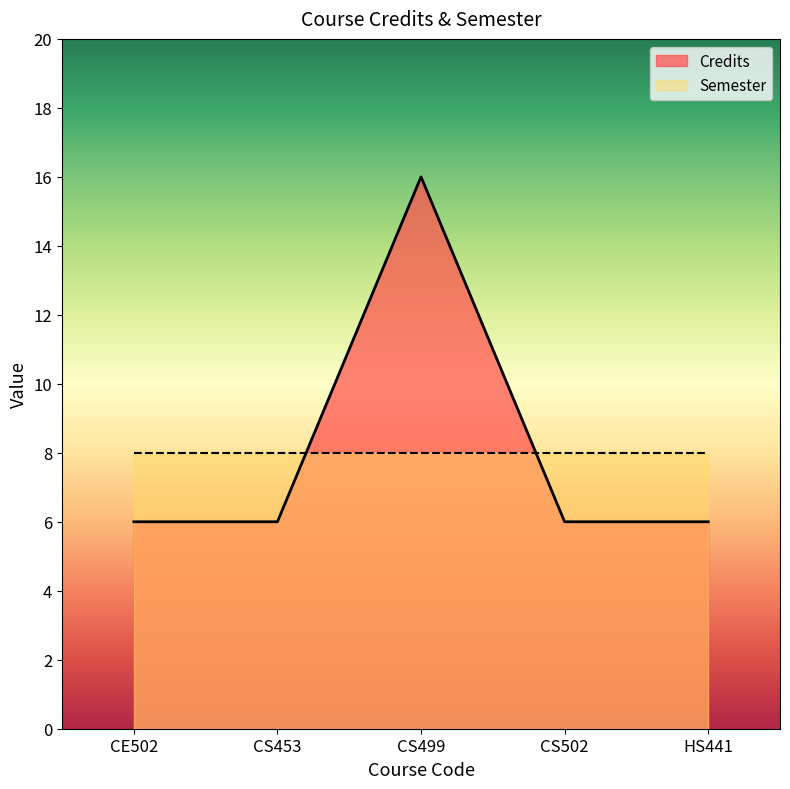

What is the smallest value displayed?

6